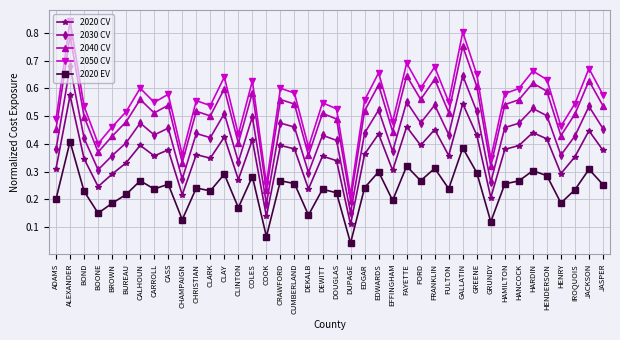

What is the sum of all 2040 CV values?

20.5